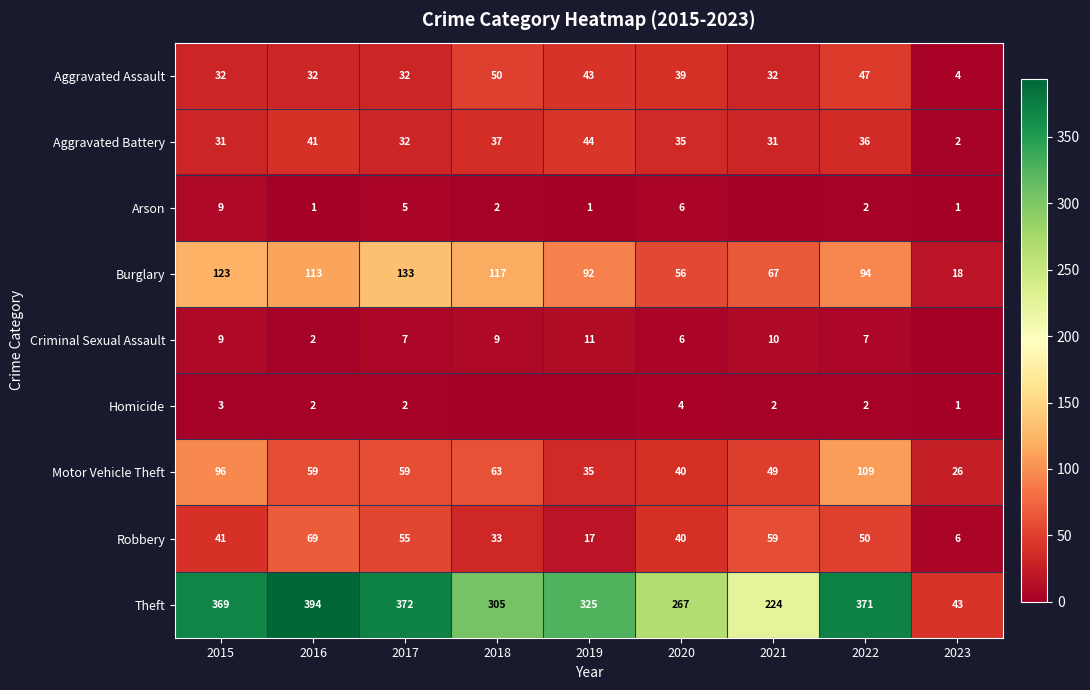

Which label corresponds to the largest value in the chart?

2016